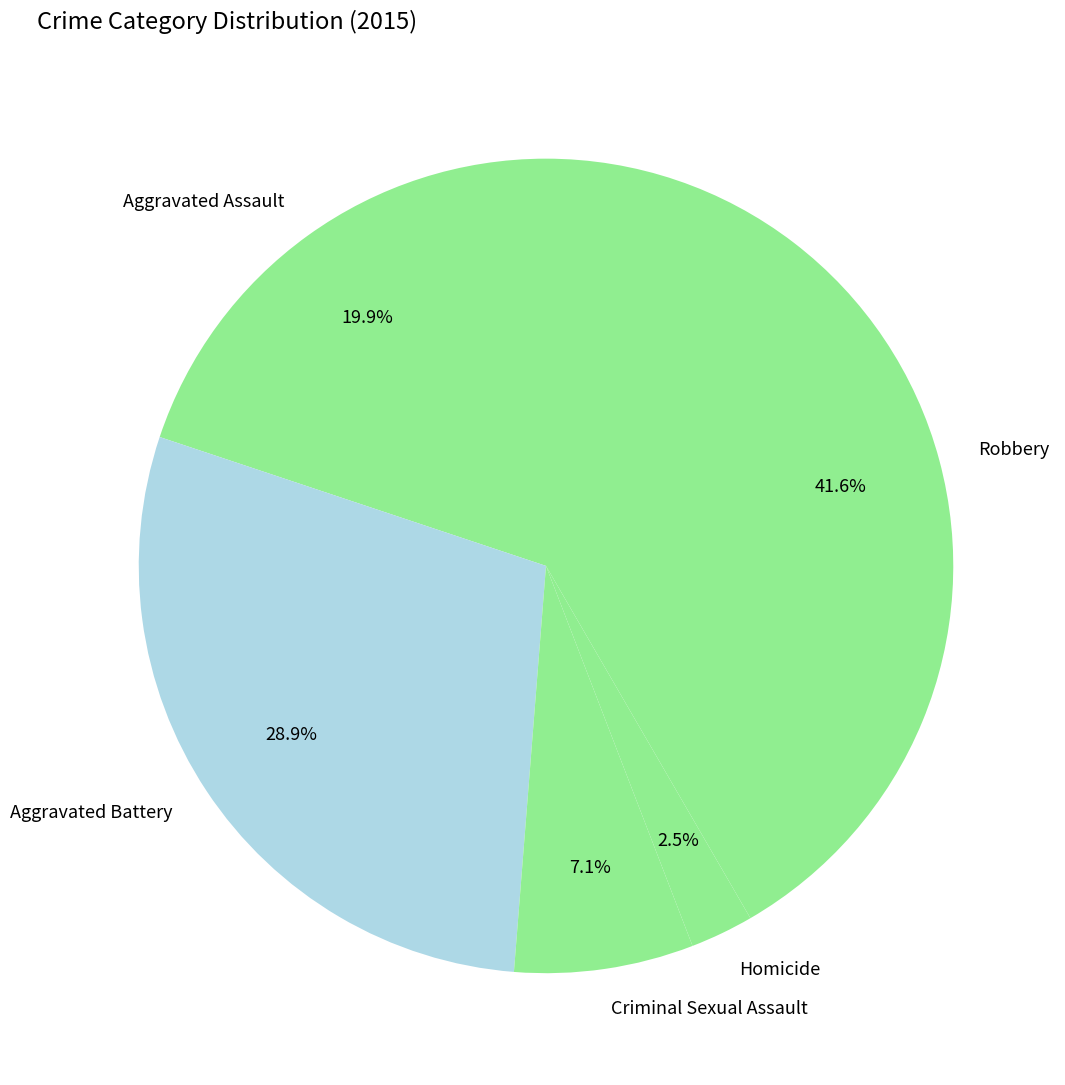

How many slices are in this pie chart?

5